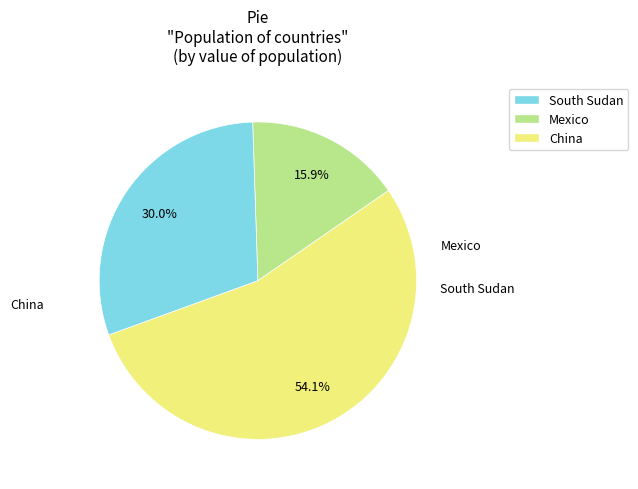

To the nearest percent, what is the average slice percentage?

33%